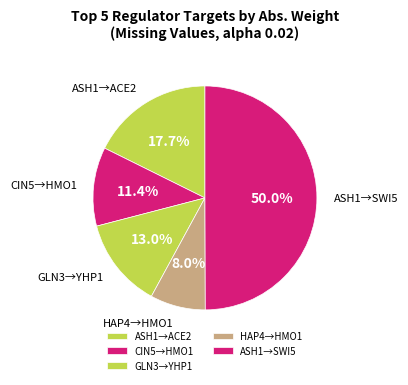

To the nearest percent, what is the average slice percentage?

20%